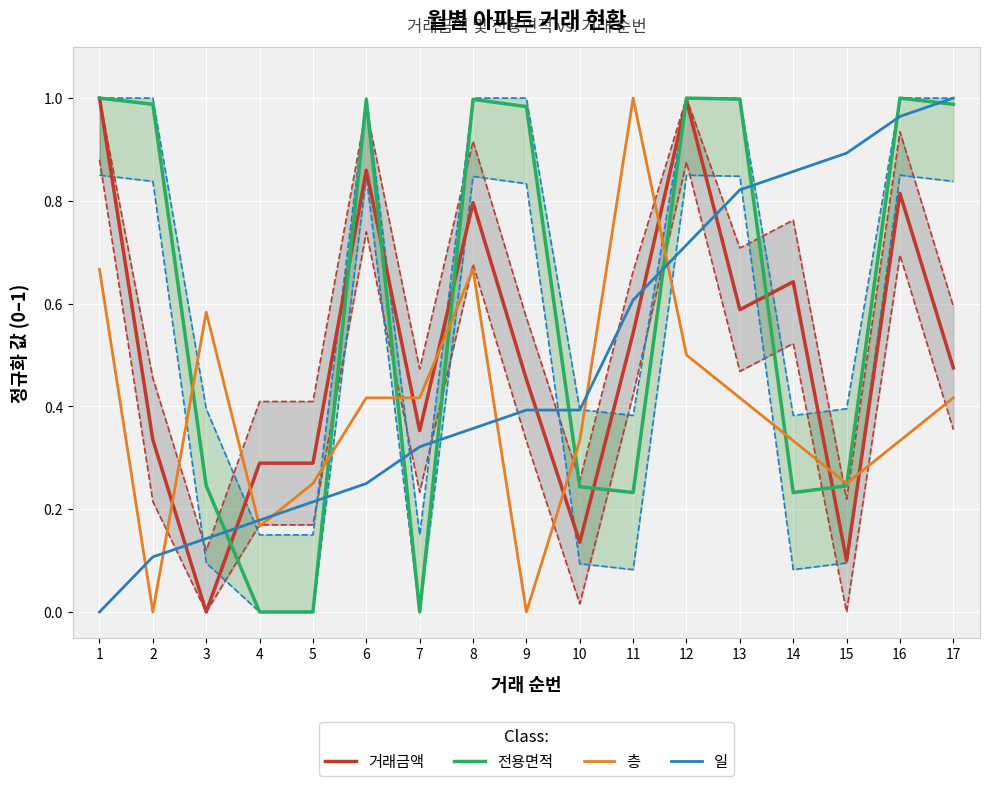

At which category is the sum across all series the highest?

12